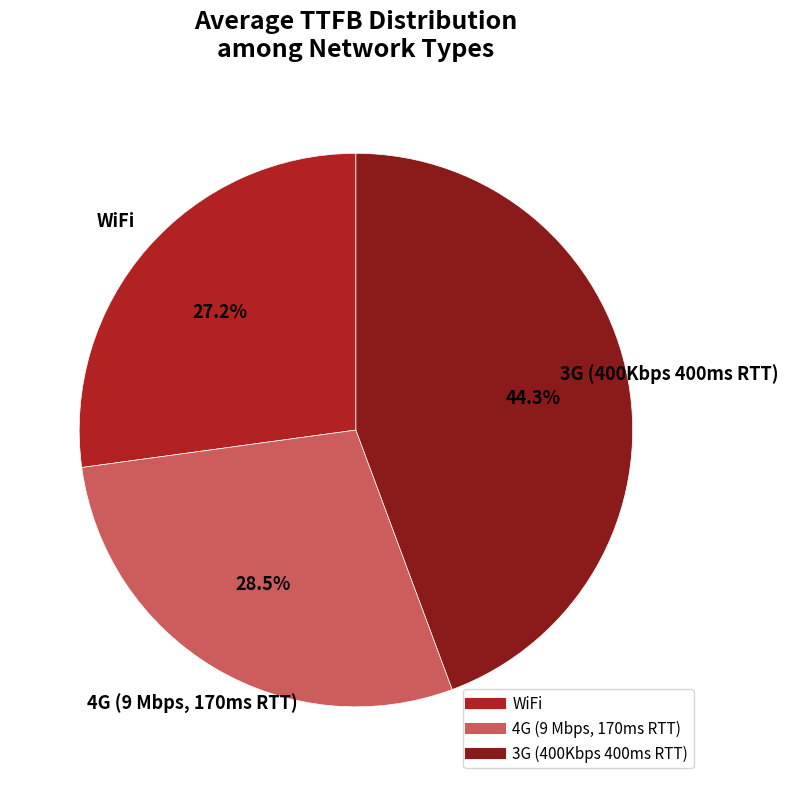

Which slice is the smallest?

WiFi